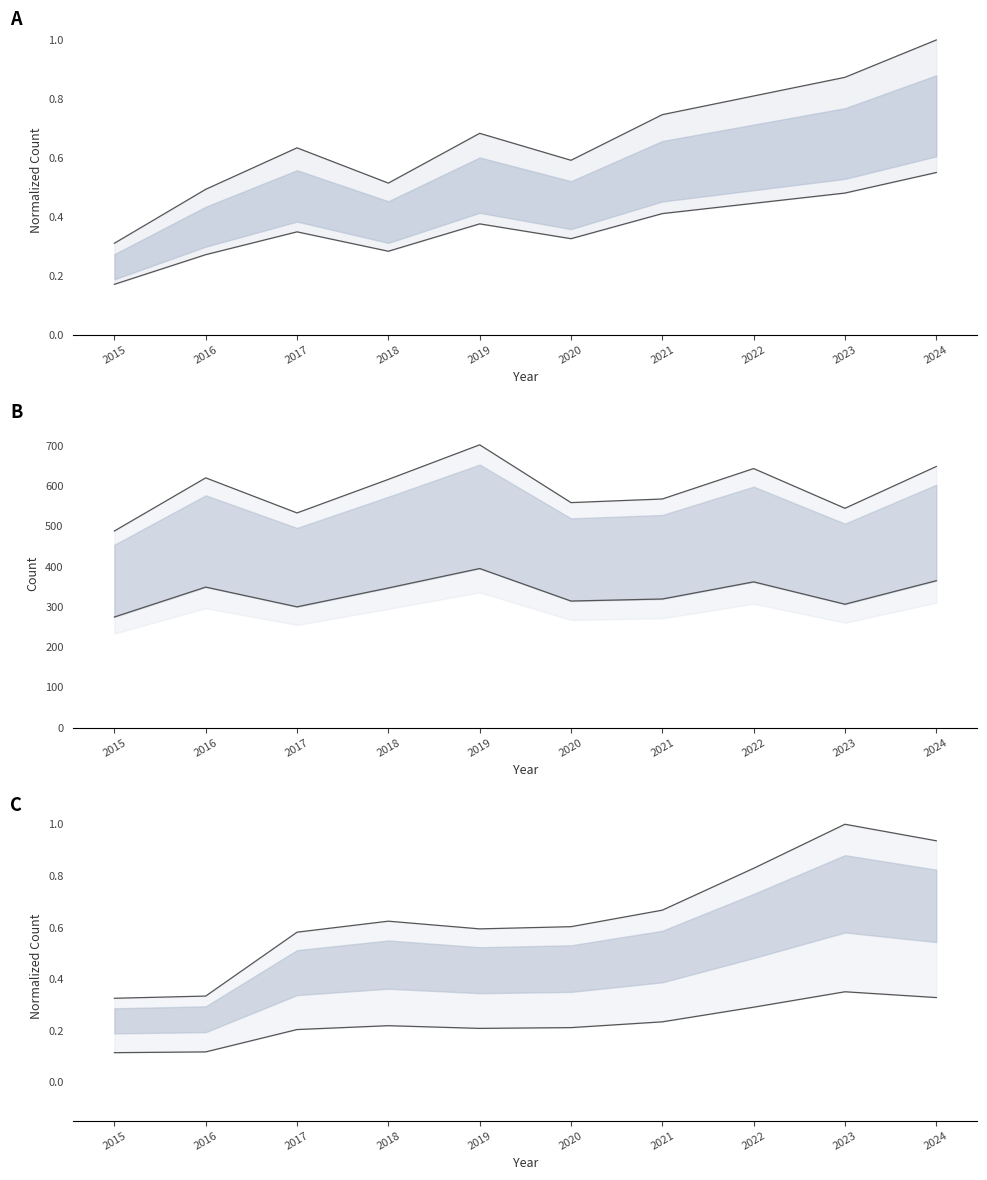

Is it true that Robbery equals 558.1 at 2020?

True